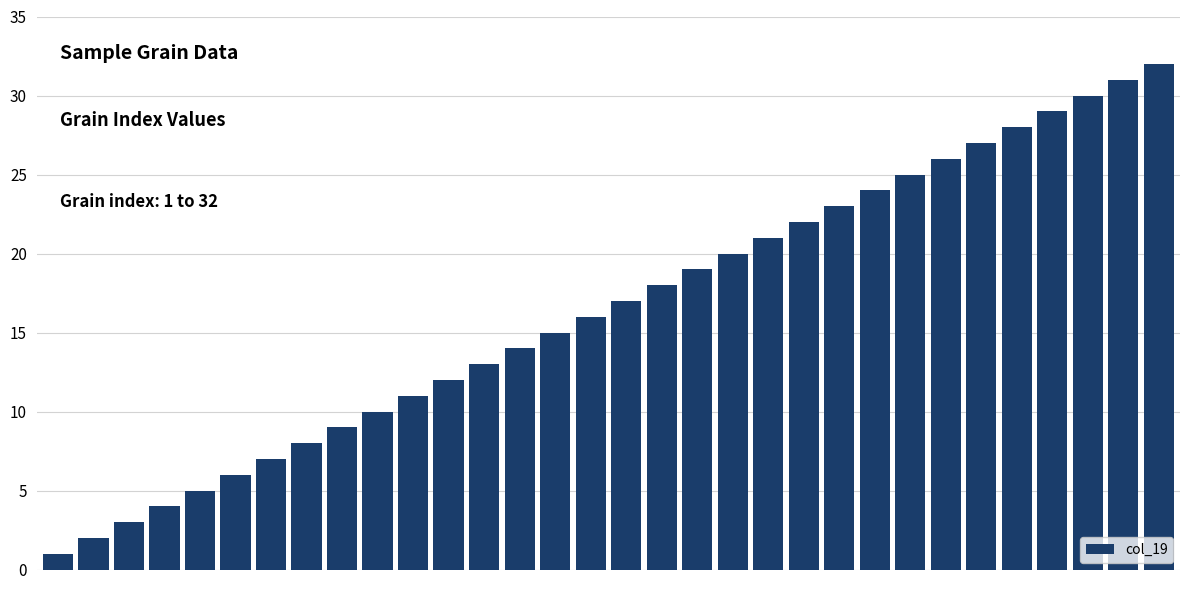

What is the sum of all values?

528